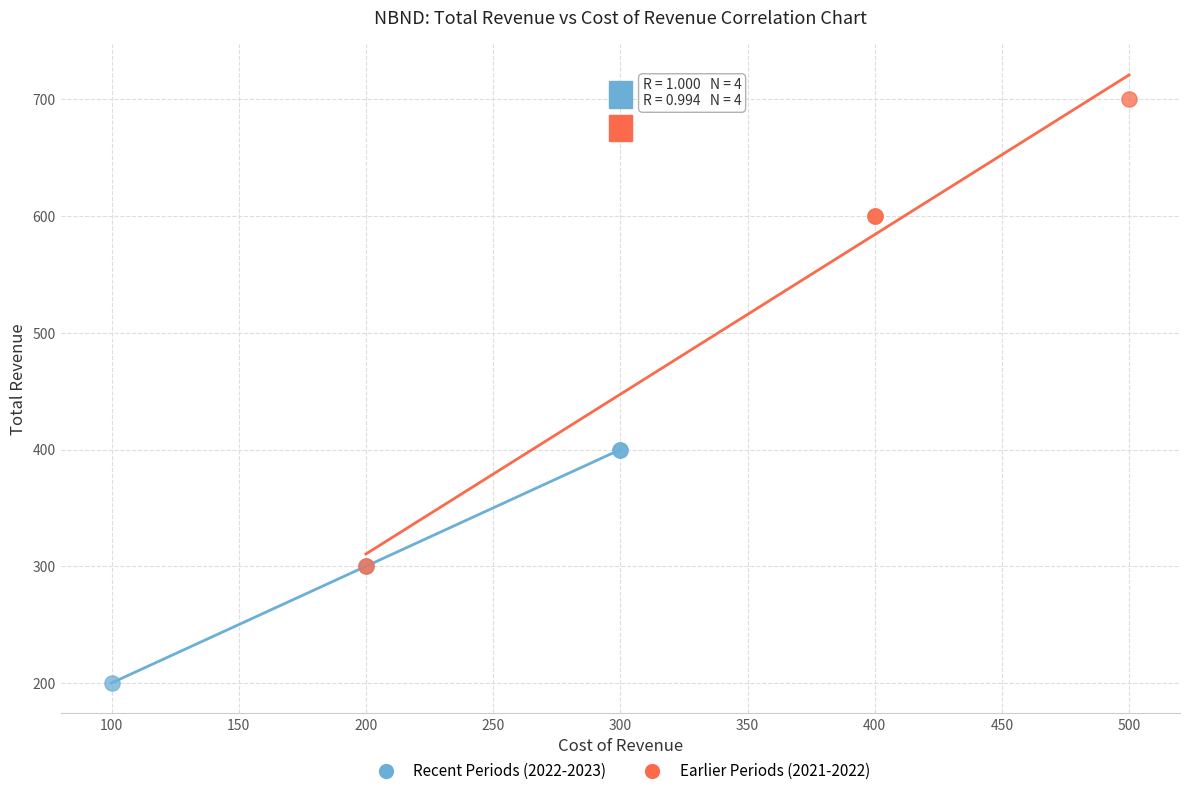

Which series reaches the maximum Y coordinate?

Earlier Periods (2021-2022)